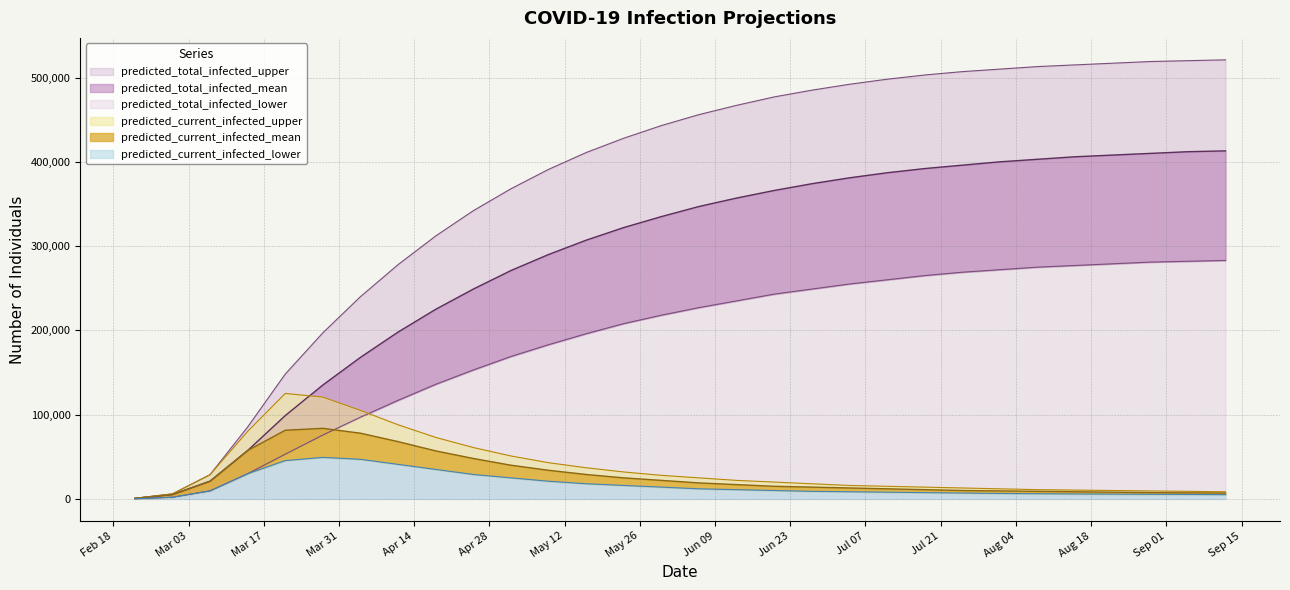

Which series changed the most between 2020-05-30 and 2020-09-05?

predicted_total_infected_upper